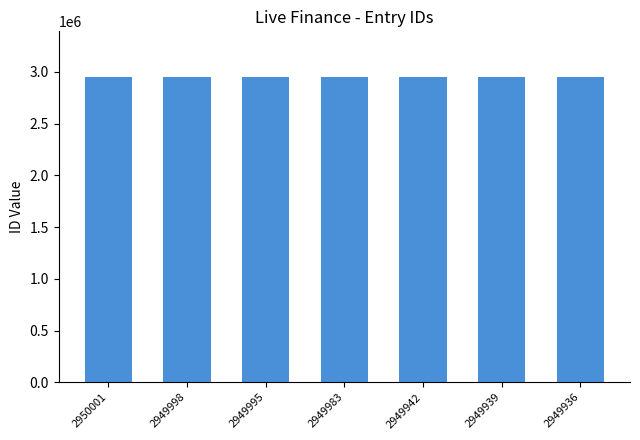

Does the chart contain any negative values?

No